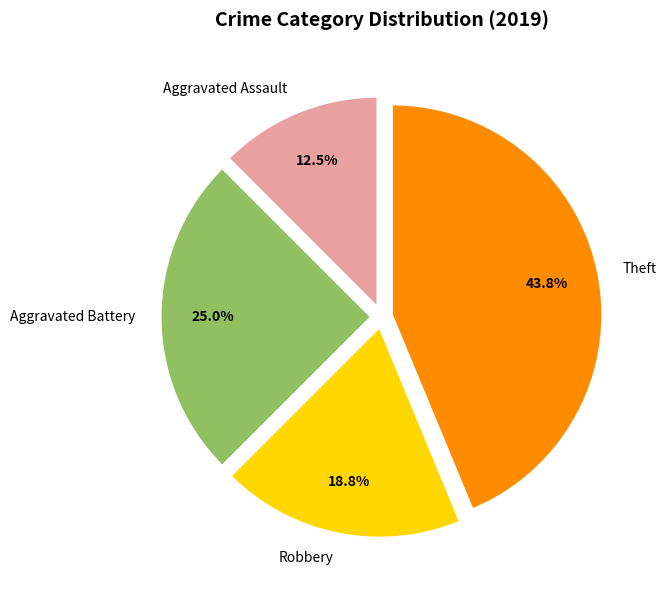

True or false: Aggravated Battery accounts for 25% of the total.

True